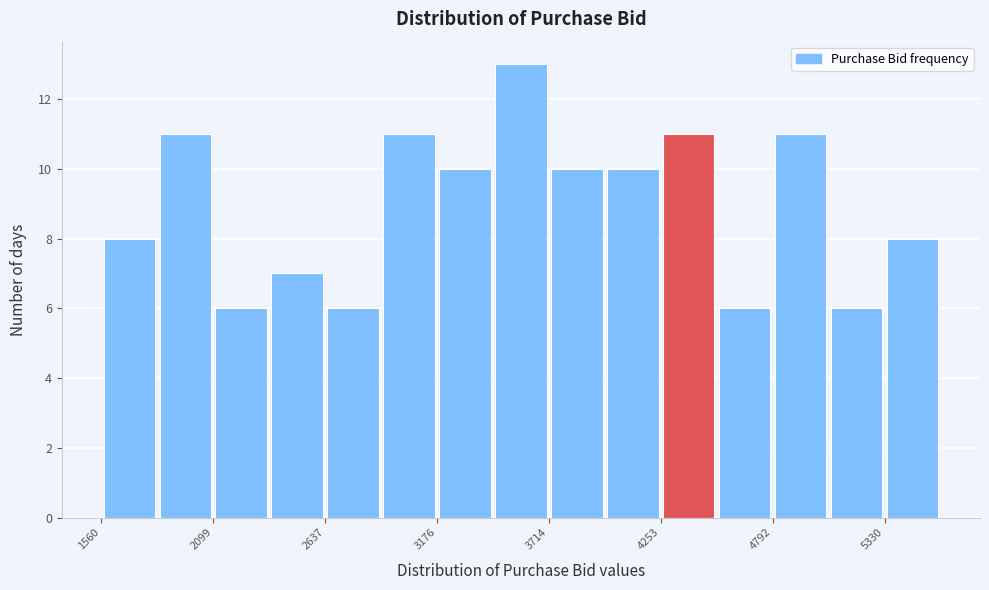

Read against the x-axis, roughly where is the centre of the tallest bar?

3600